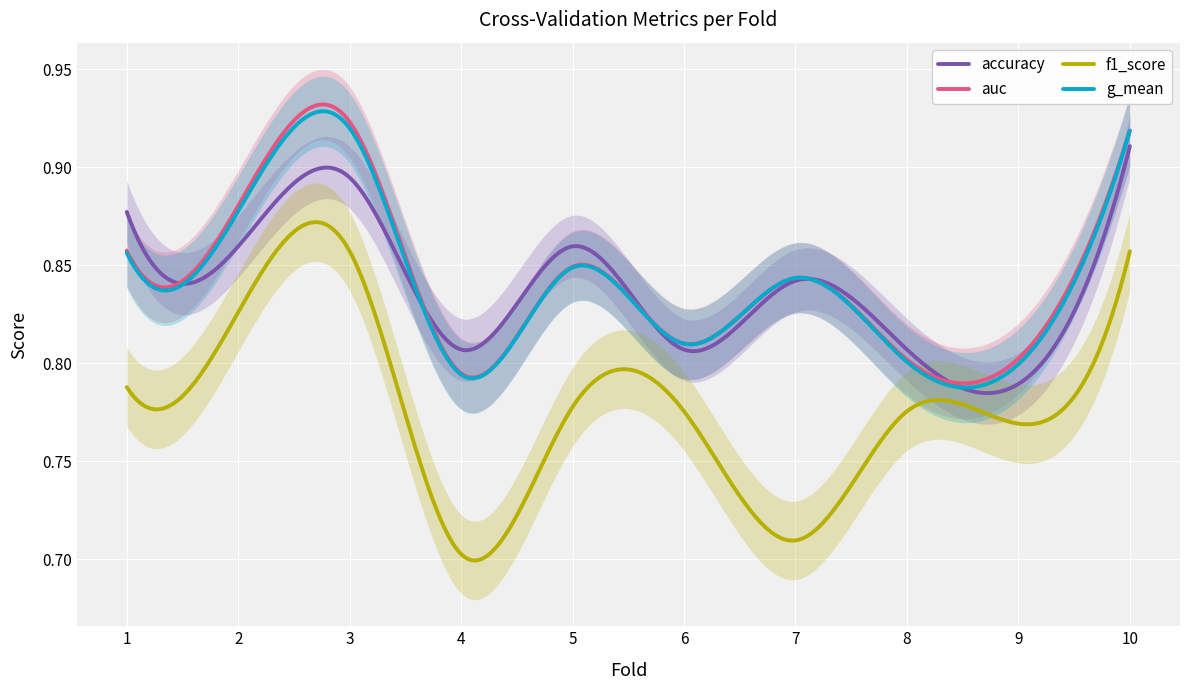

What is the value of the g_mean point at the 7th from the left?

0.8